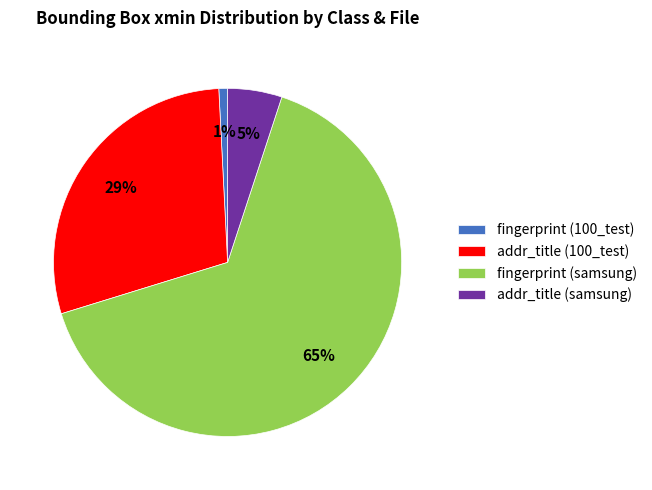

Is the sum of addr_title (100_test) and addr_title (samsung) greater than half?

No